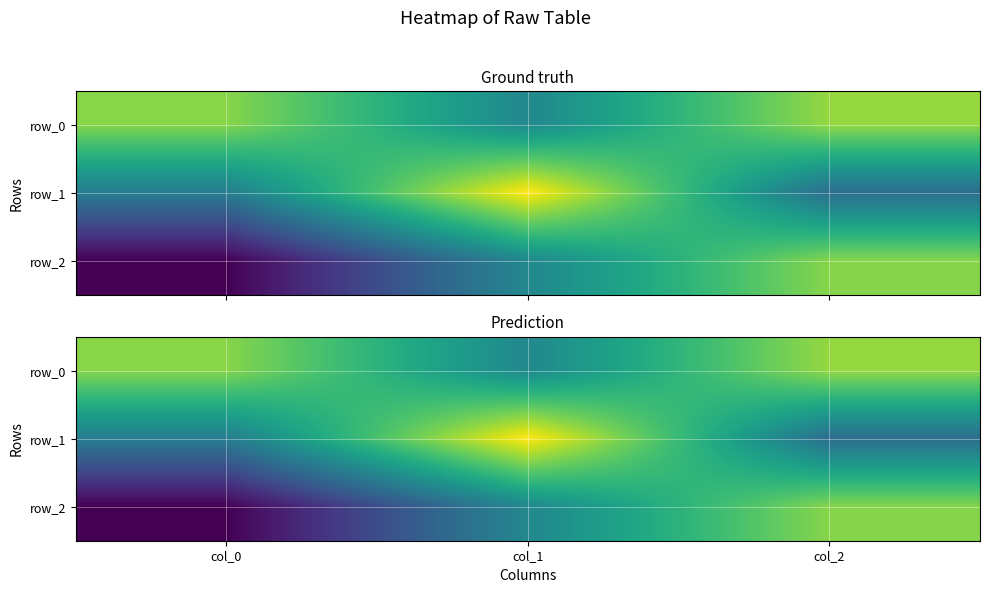

How many values in the row_1 series are below 0?

2